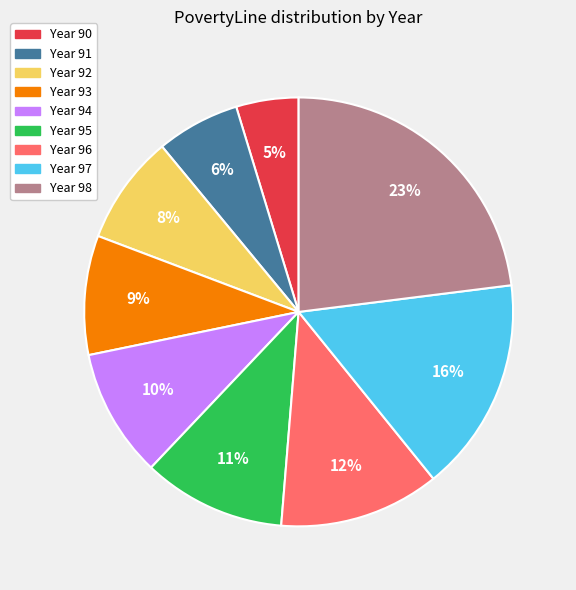

To the nearest percent, what is the difference between the largest and smallest slice percentages?

18%